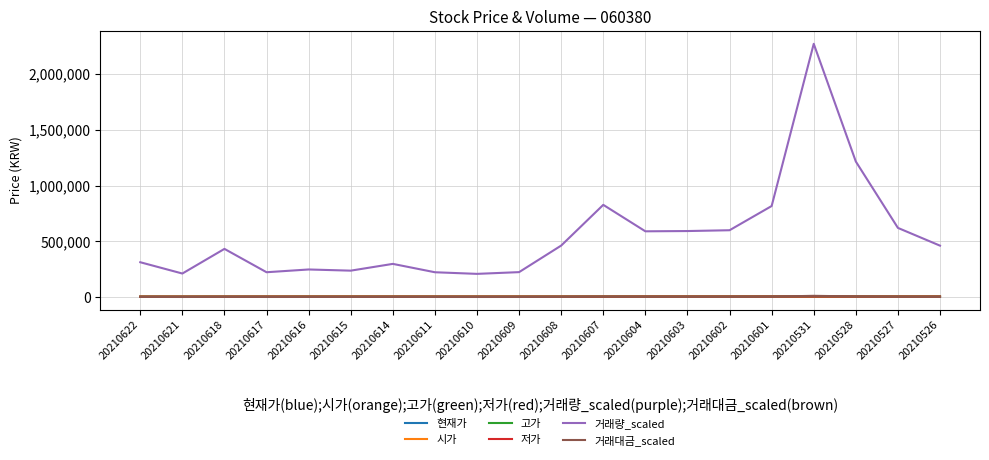

Read the 고가 value at 20210611.

4440